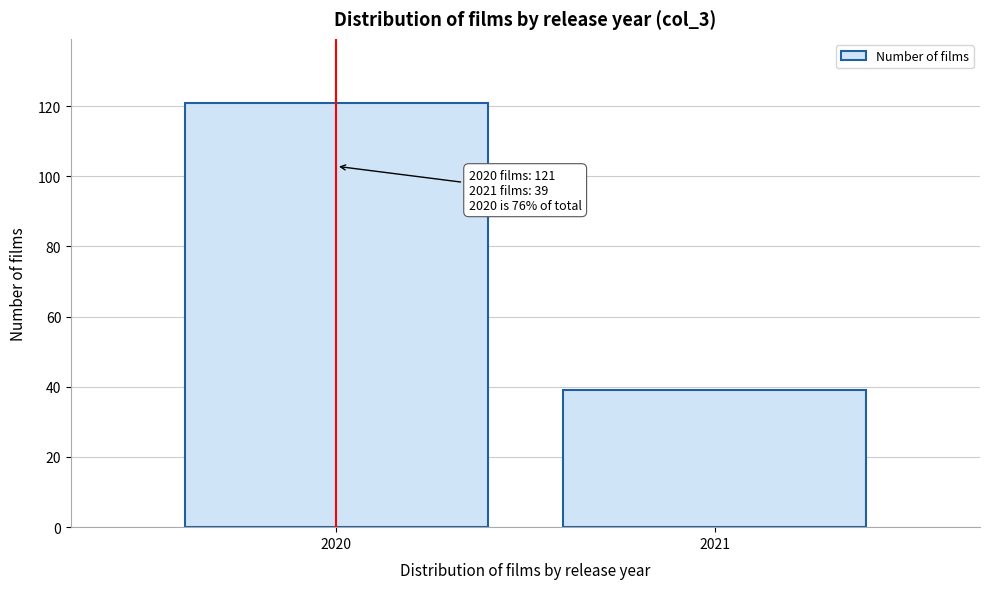

Reading left to right, transcribe all the data shown in this chart.

121	39